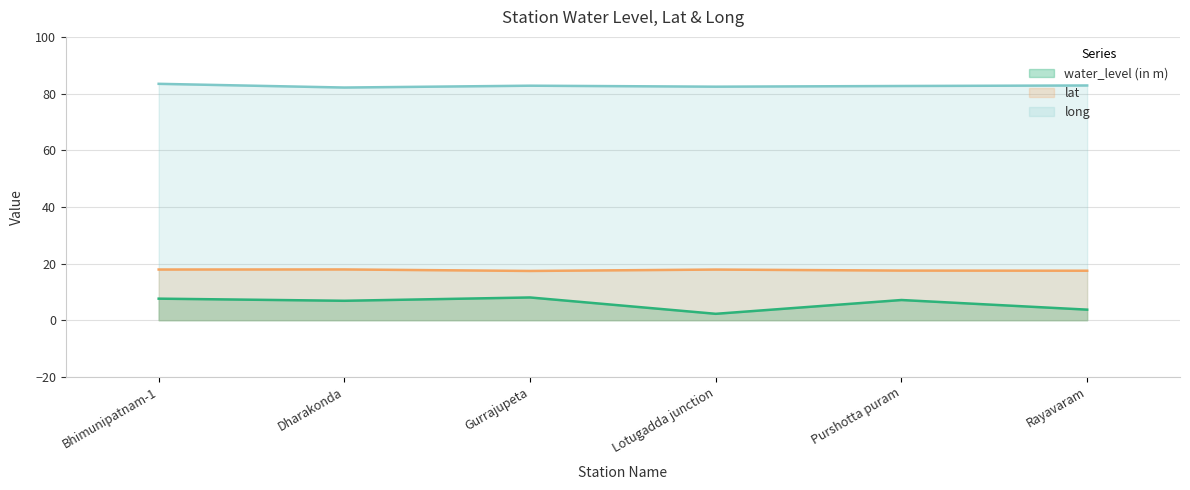

Does the chart display data point markers on the line(s)?

No